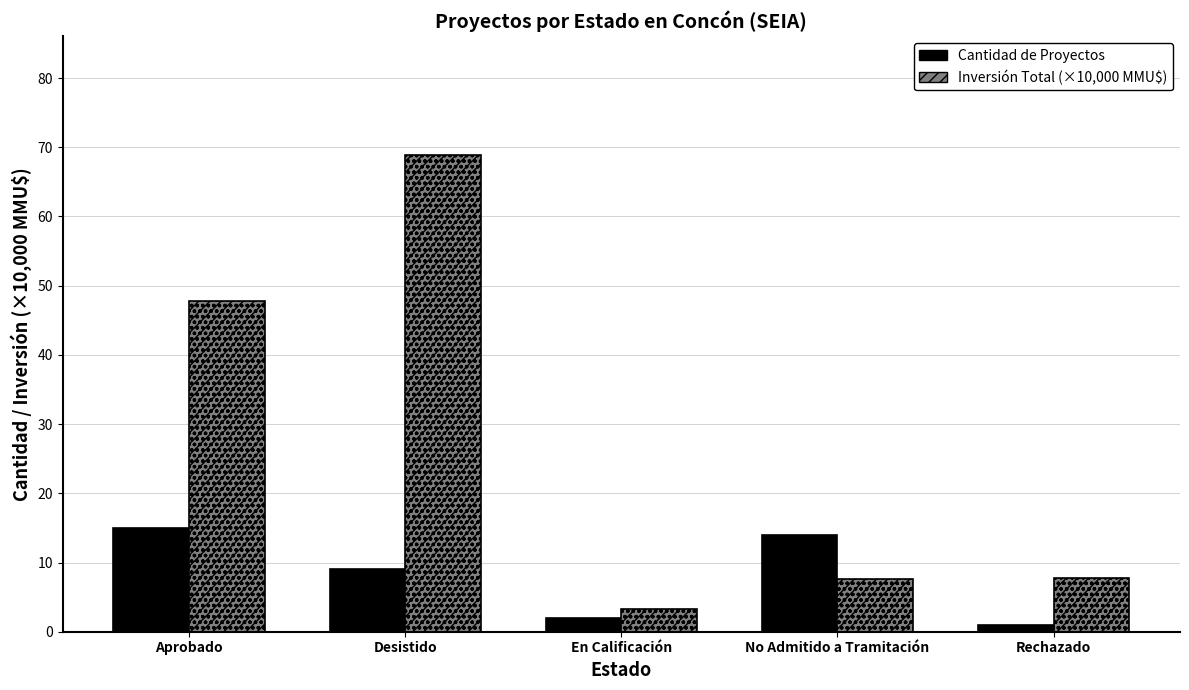

What position from the left is En Calificación?

3